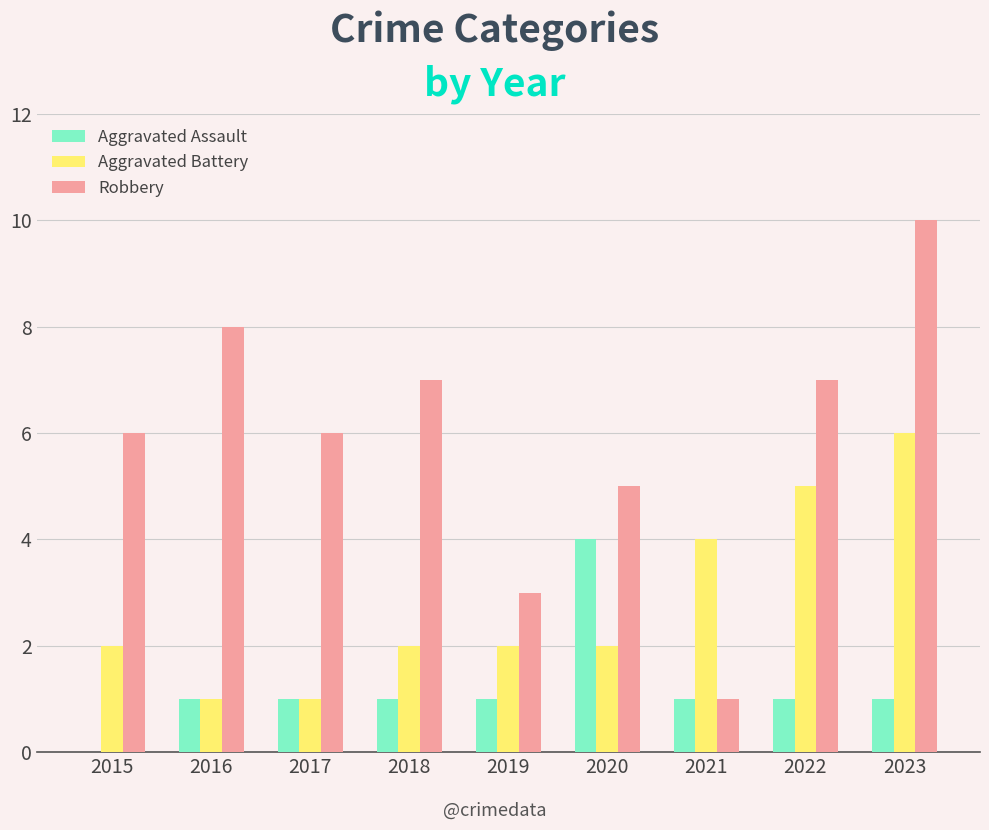

Is it true that Aggravated Assault equals 0 at 2019?

False